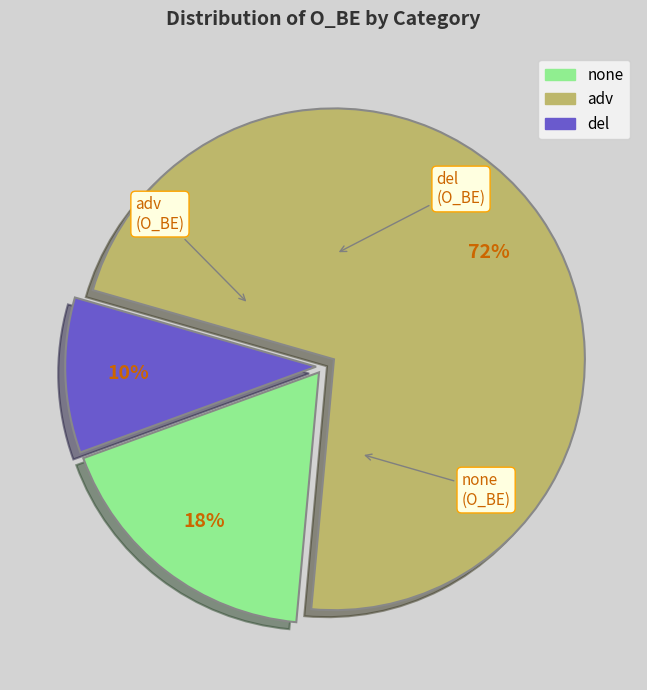

Is there a majority slice in this chart?

Yes